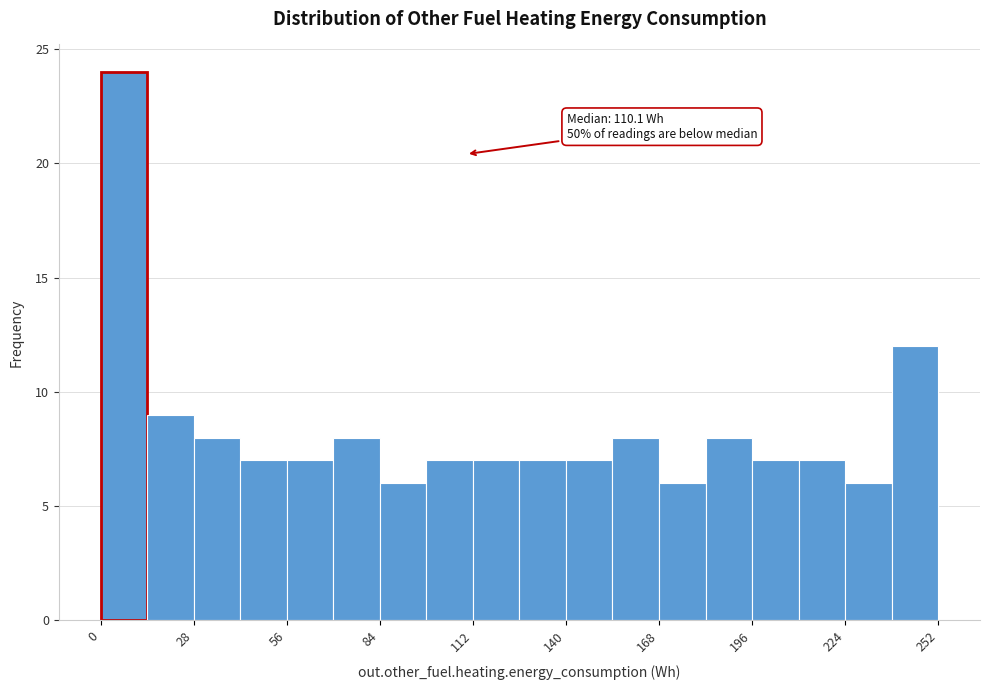

Read against the x-axis, roughly where is the centre of the tallest bar?

5